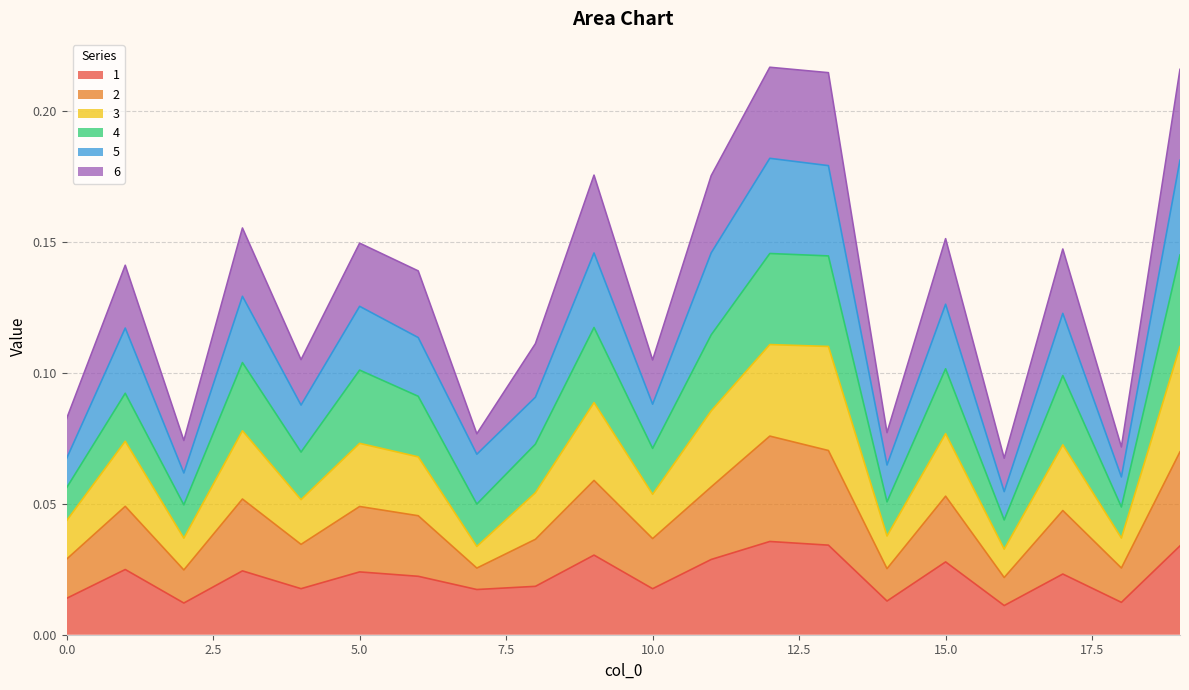

What is the difference between the maximum and minimum values in the 3 series?

0.1